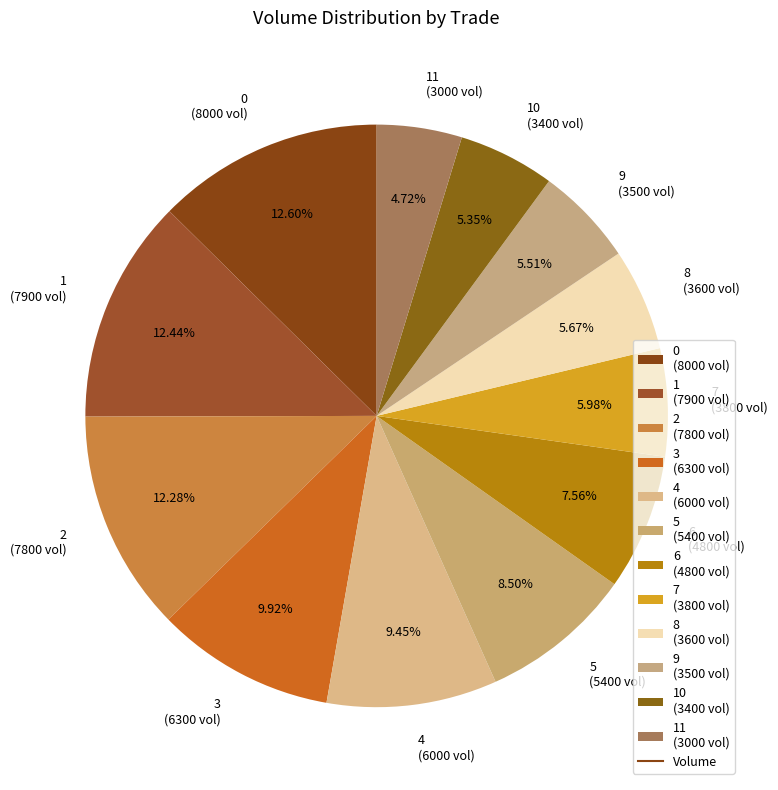

To the nearest percent, what is the difference between the largest and smallest slice percentages?

8%